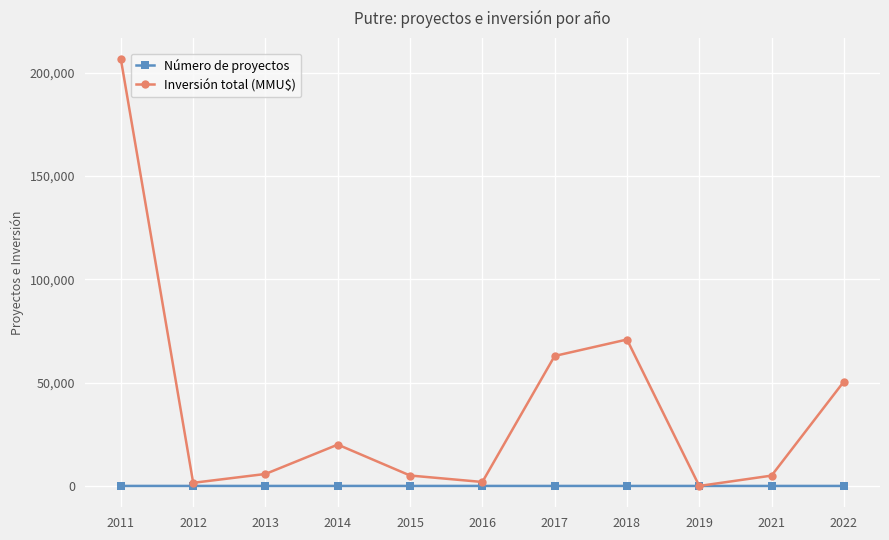

Where is the first local maximum for Inversión total (MMU$)?

2014